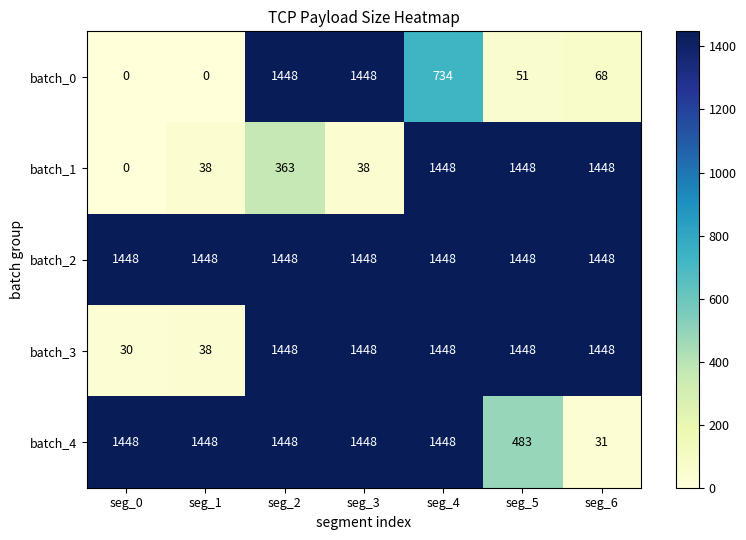

What is the minimum value for batch_2?

1448